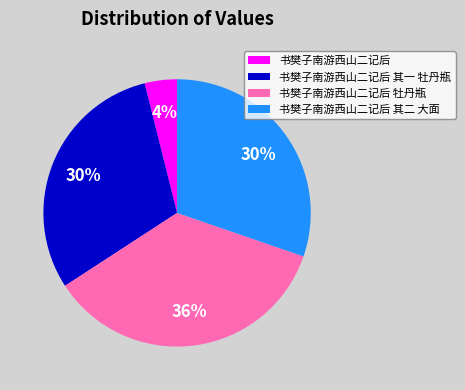

Do 书樊子南游西山二记后 and 书樊子南游西山二记后 其二 大面 together represent more than half of the pie?

No